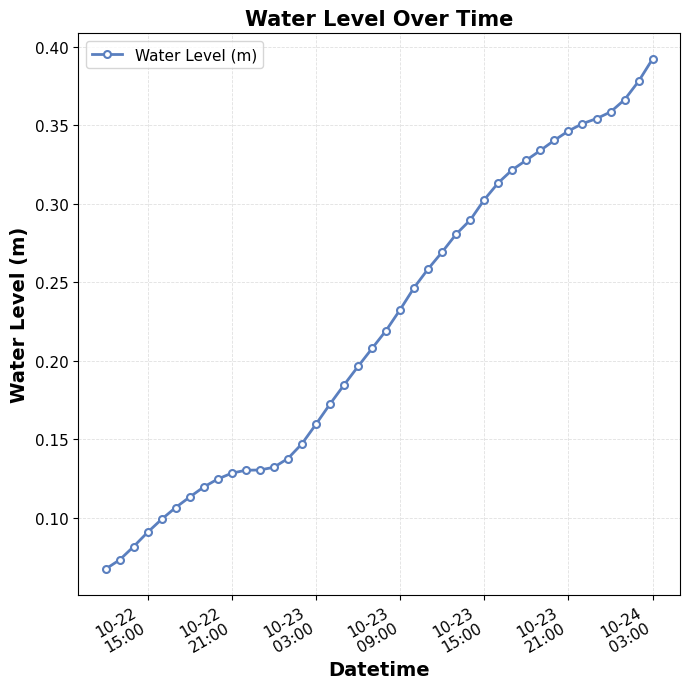

What is the sum of all values?

8.9